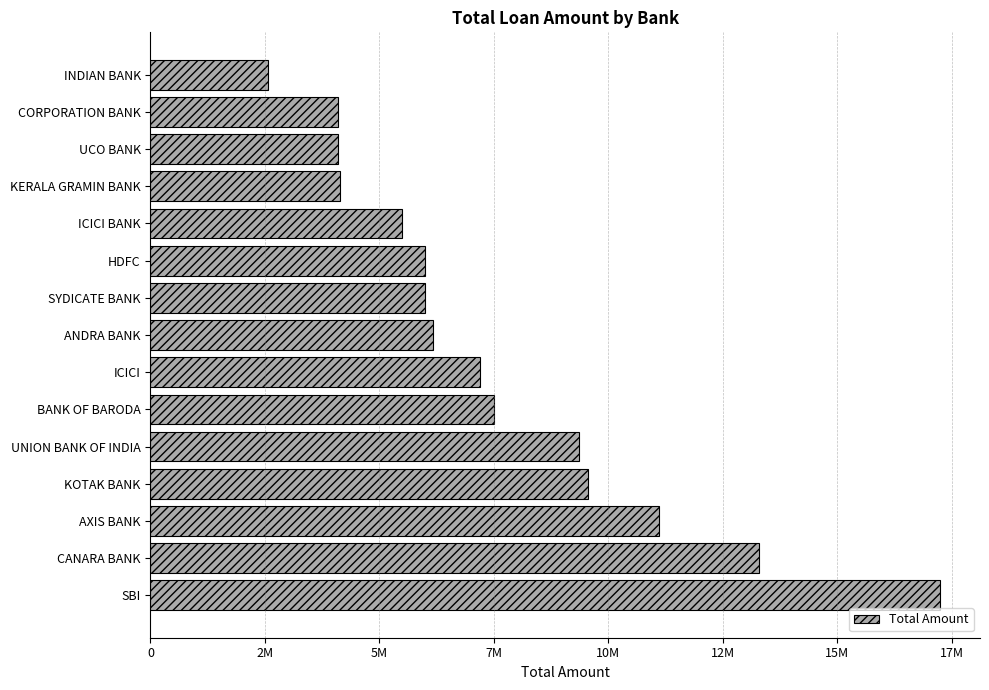

Are the bars horizontal?

Yes